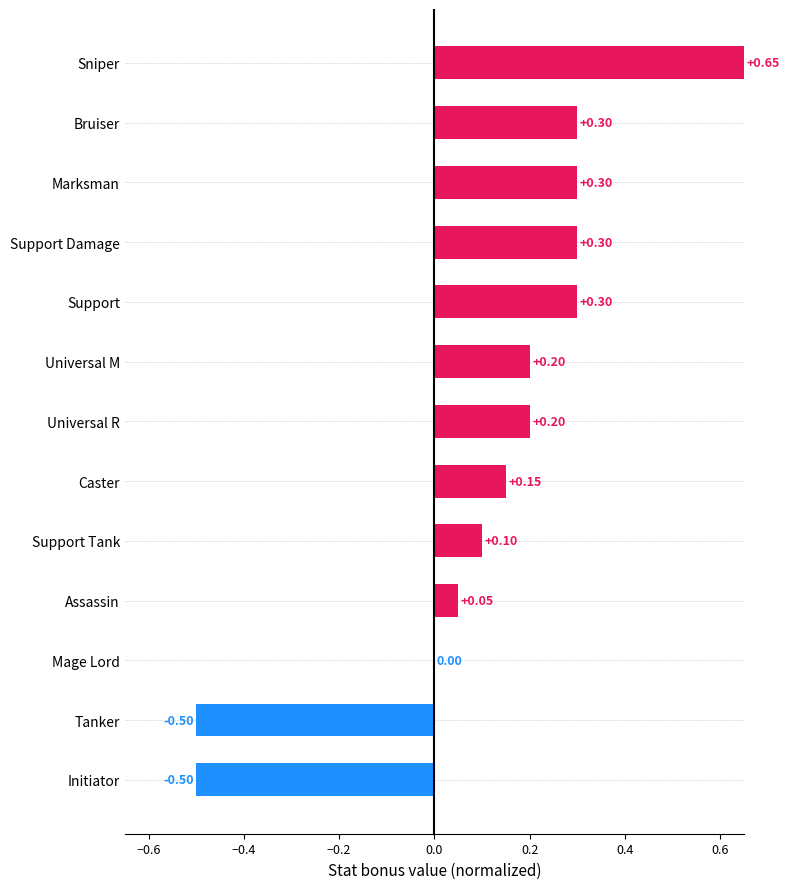

At which label is the value closest to 0?

Mage Lord